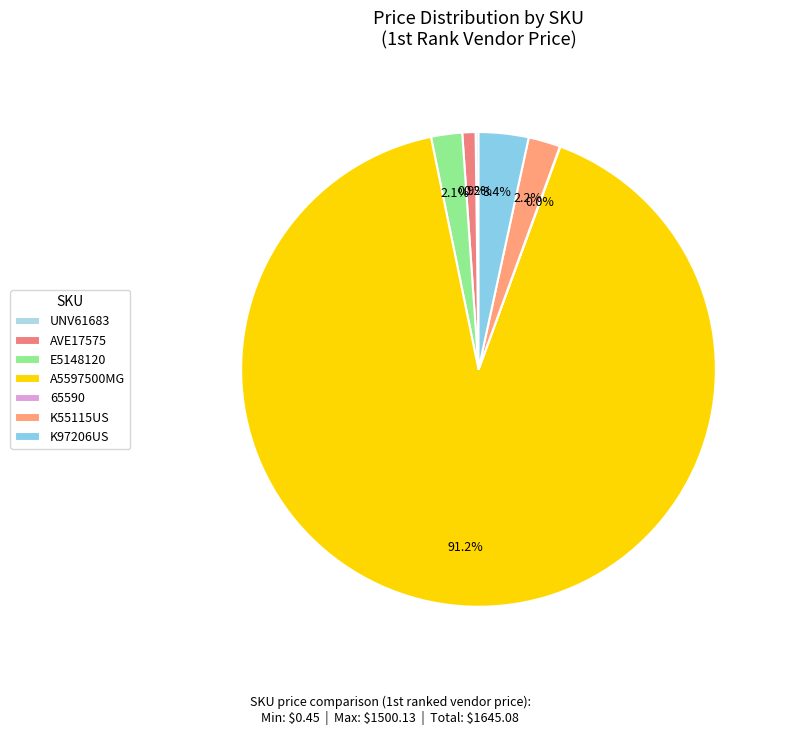

Is it true that A5597500MG is 91% of the pie?

True